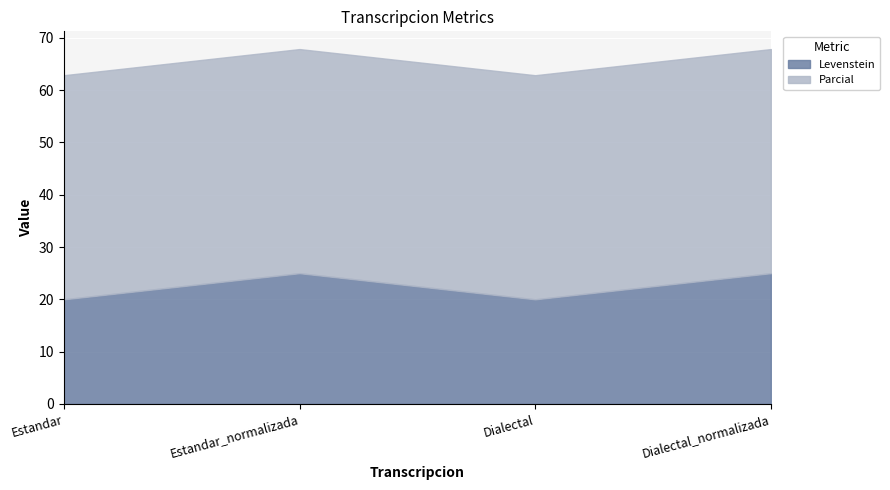

At which category is the sum across all series the highest?

Estandar_normalizada